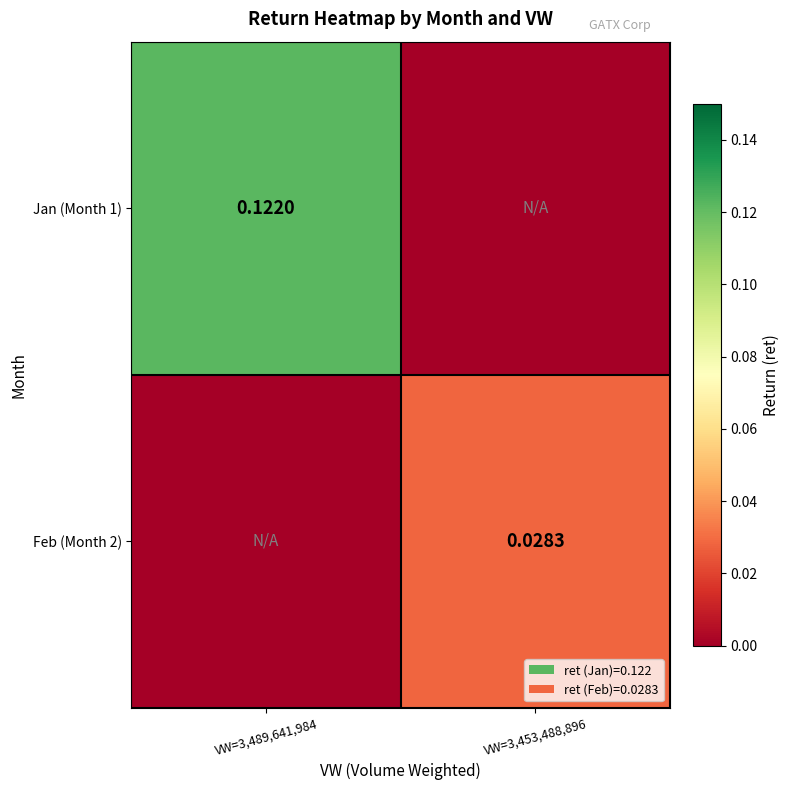

Is it true that Feb (Month 2) equals 0.0 at VW=3,489,641,984?

False